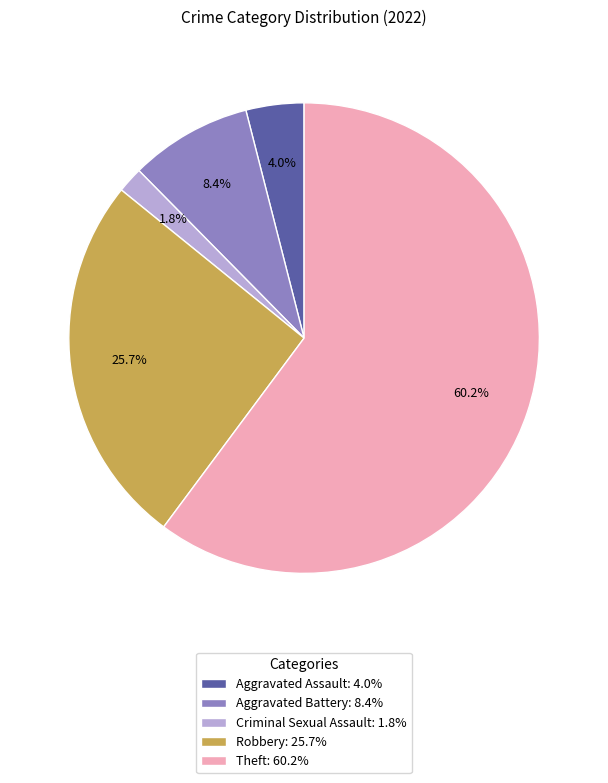

What percentage is the Theft slice, to the nearest percent?

60%